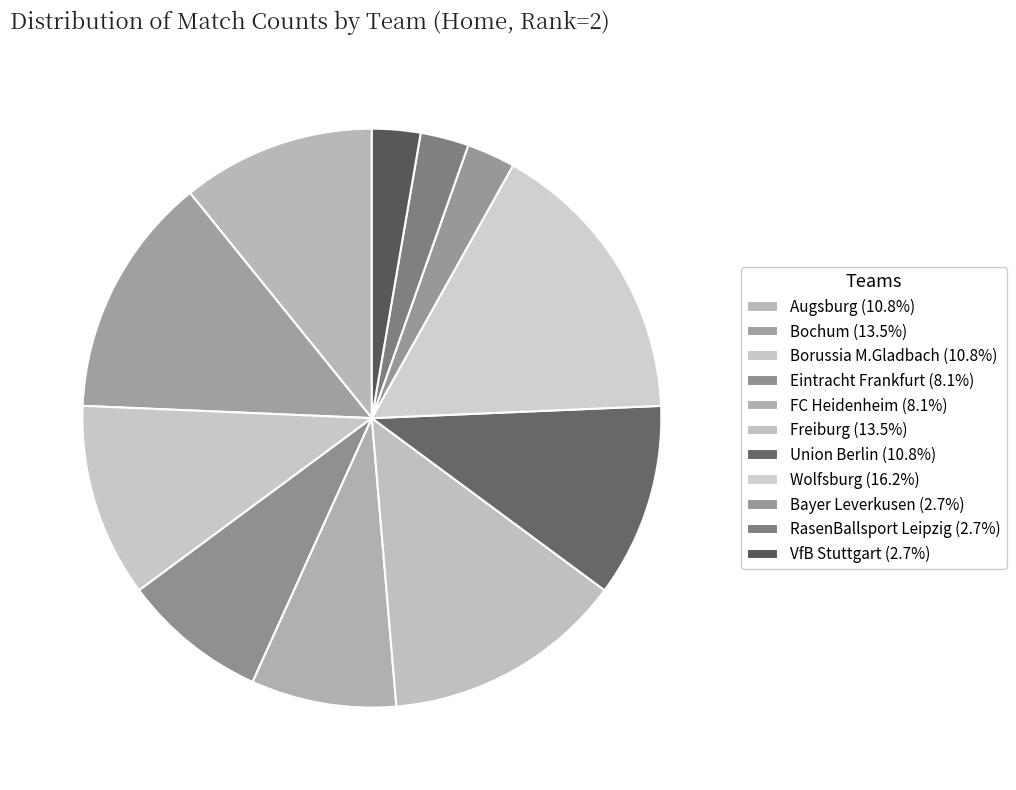

Rank the categories by value from lowest to highest.

Bayer Leverkusen, RasenBallsport Leipzig, VfB Stuttgart, Eintracht Frankfurt, FC Heidenheim, Augsburg, Borussia M.Gladbach, Union Berlin, Bochum, Freiburg, Wolfsburg